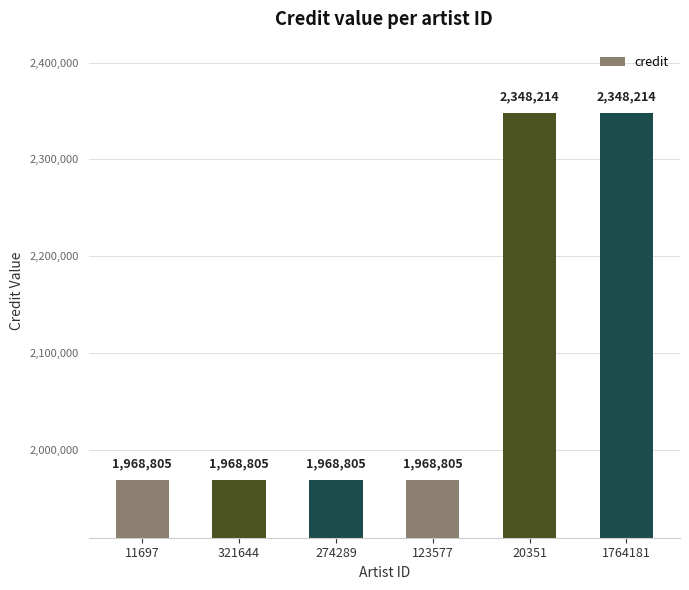

What is the value of the 6th bar from the left?

2348214